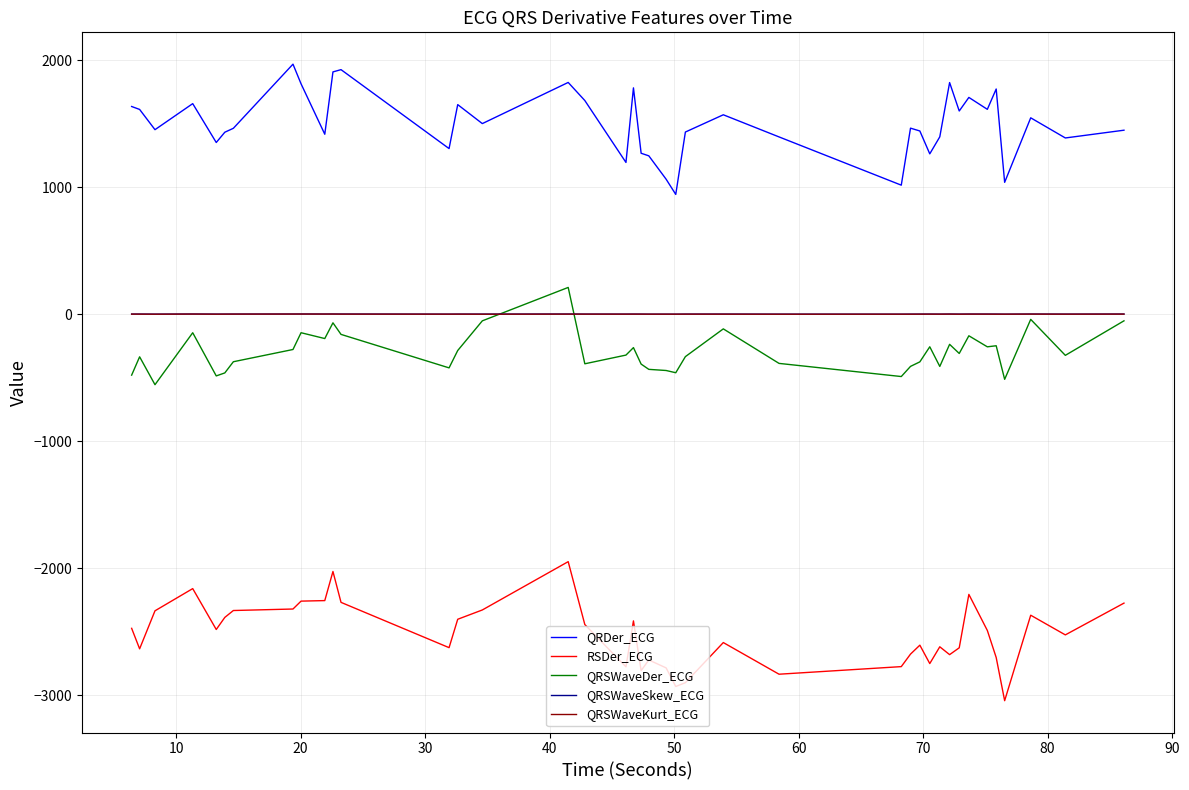

True or false: QRSWaveSkew_ECG and QRDer_ECG cross at least once.

False